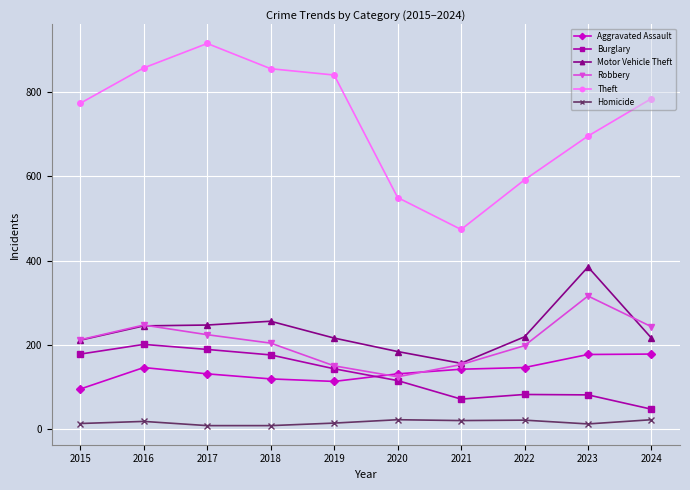

True or false: Homicide has a value of 20 at 2021.

True